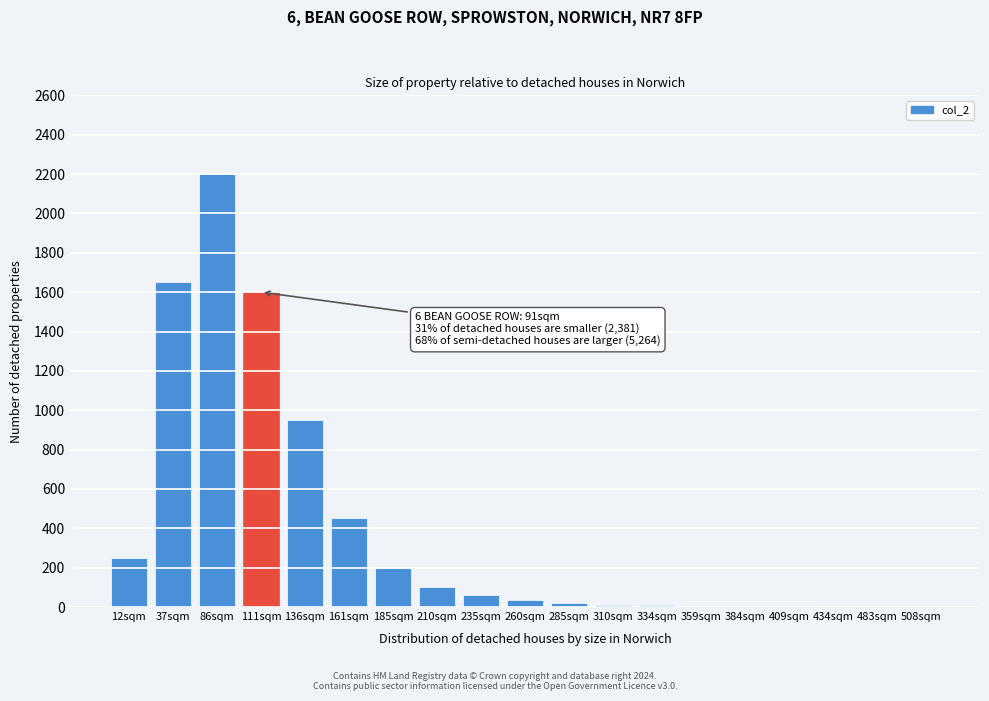

What is the ratio of the value at 161sqm to the value at 210sqm?

4.5